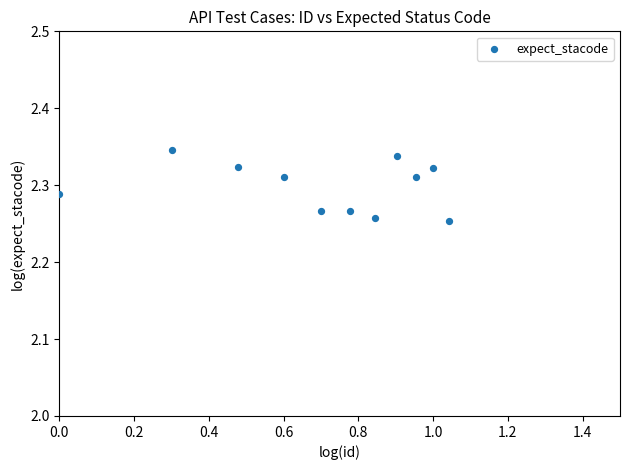

What is the average X value?

0.7